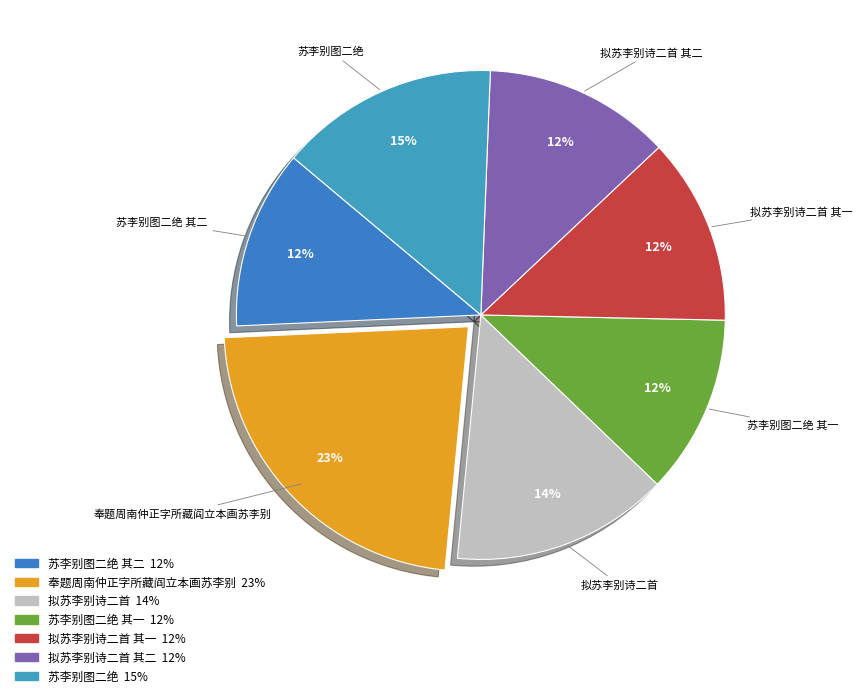

To the nearest percent, what portion does 苏李别图二绝 其一 represent?

12%